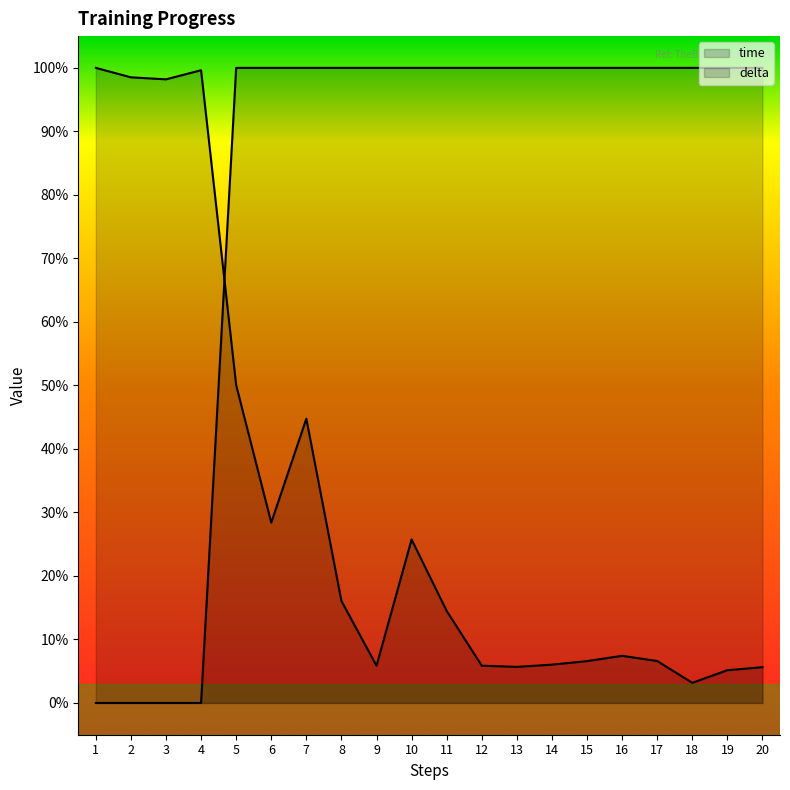

Is the value of time at 1 greater than the value of delta at 6?

Yes